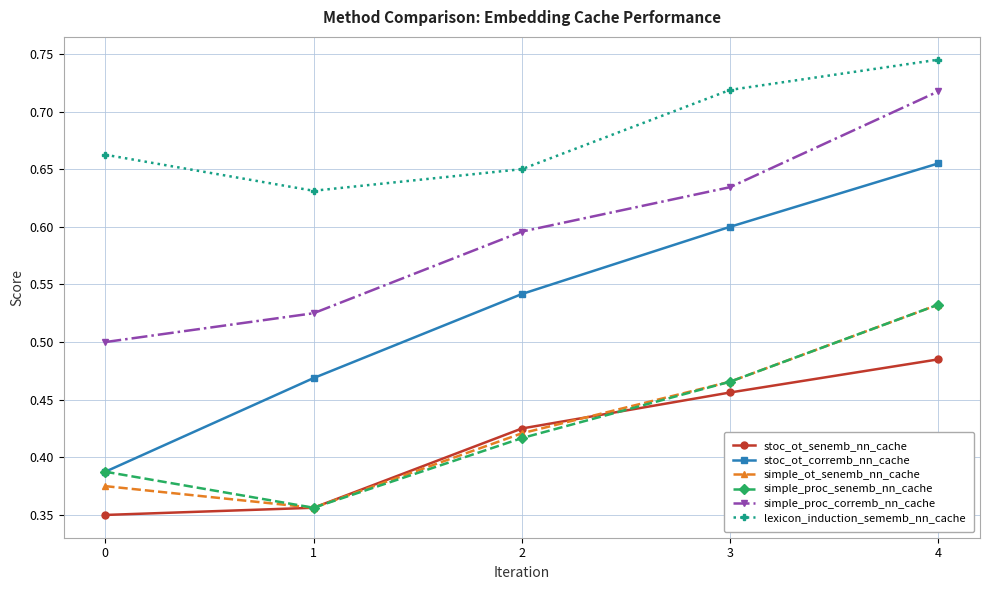

What is the difference between the lexicon_induction_sememb_nn_cache values at 3 and 1?

0.1